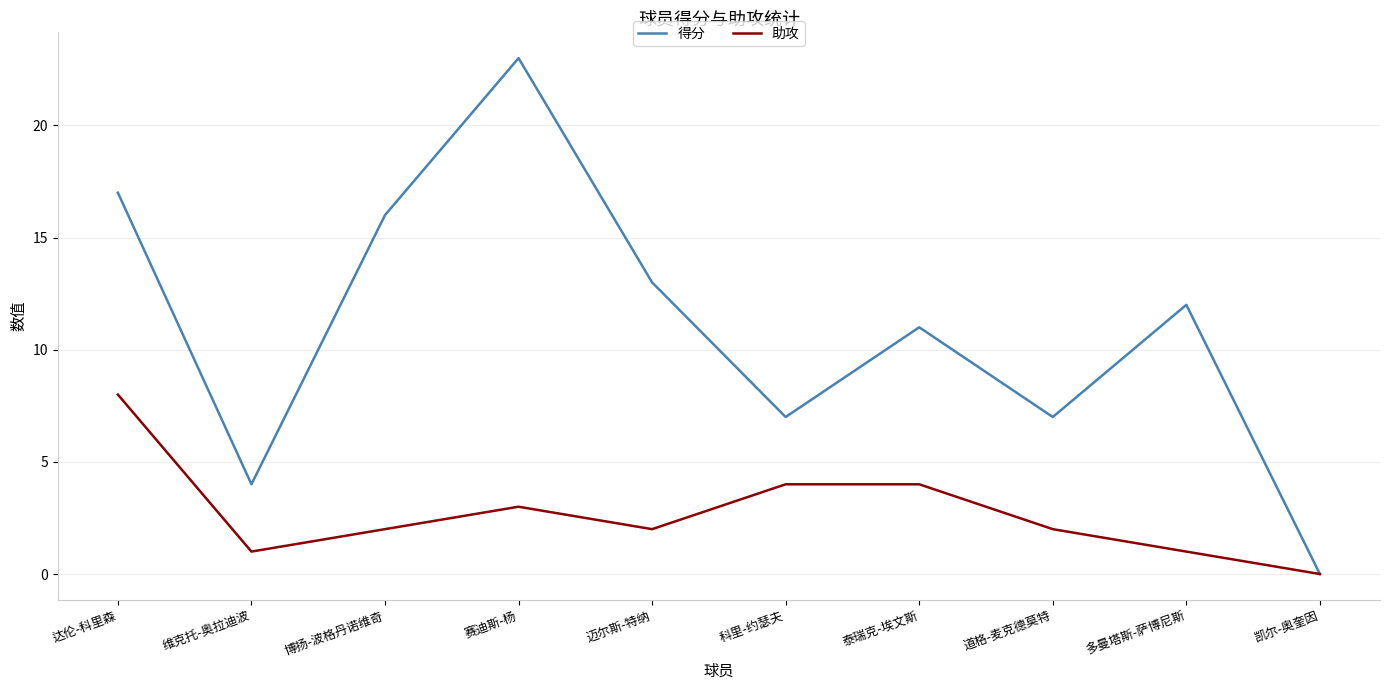

Rank the series by their maximum value, from lowest to highest.

助攻, 得分